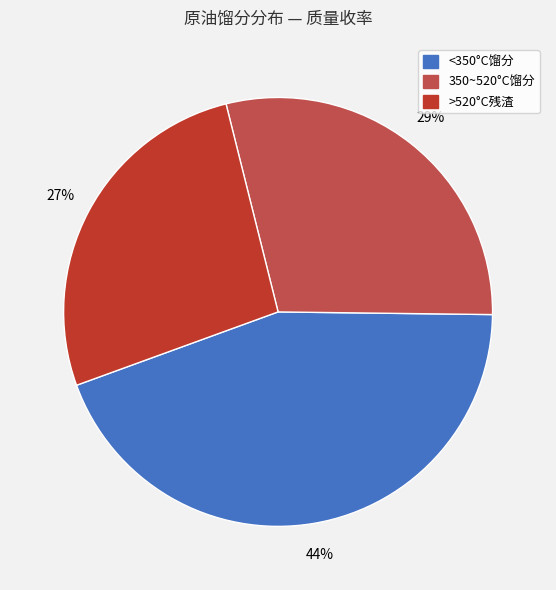

How many slices are in this pie chart?

3